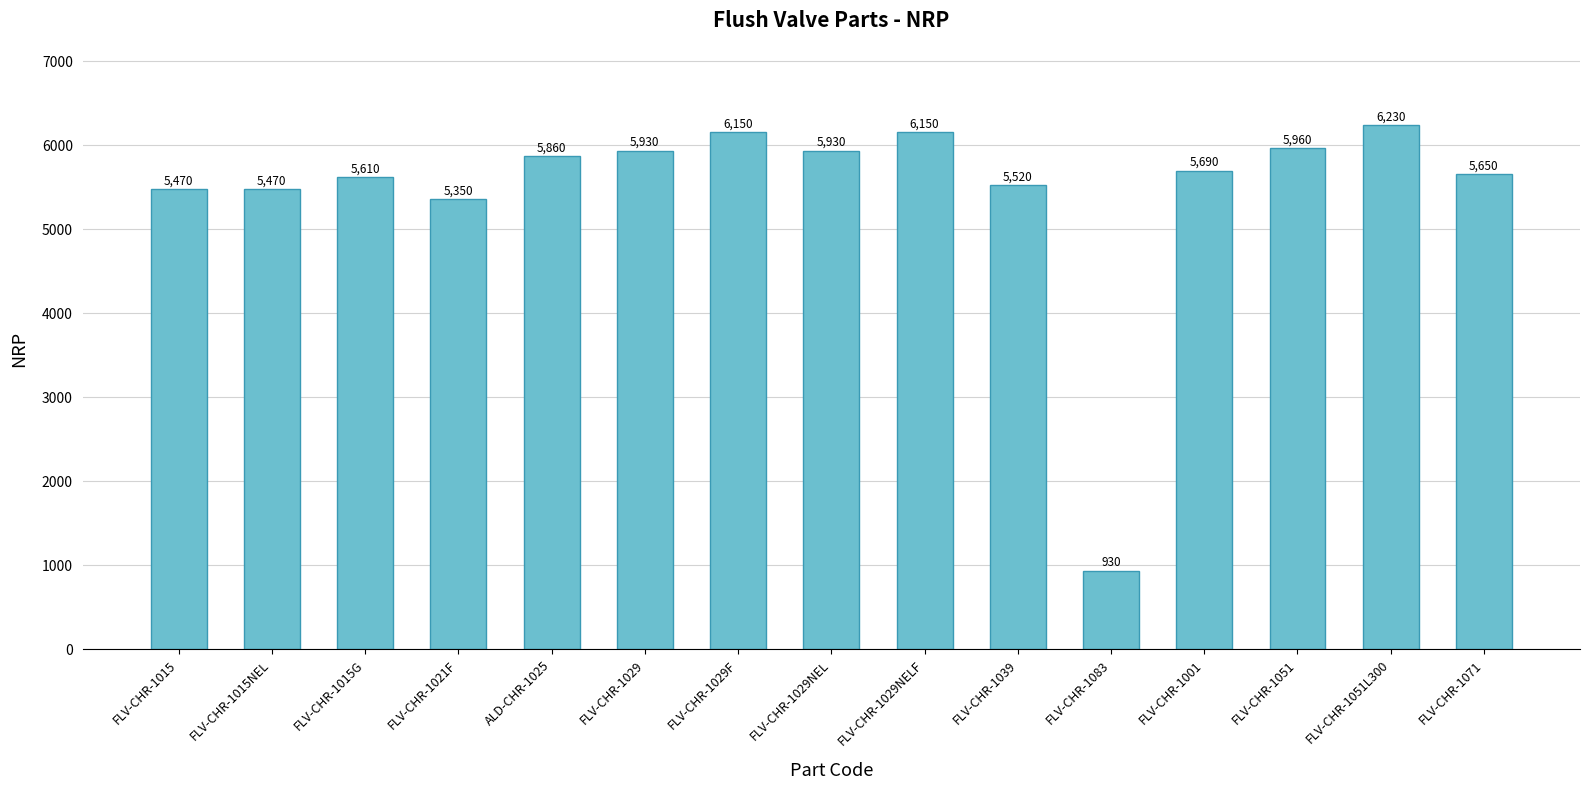

How many bars are there in total?

15